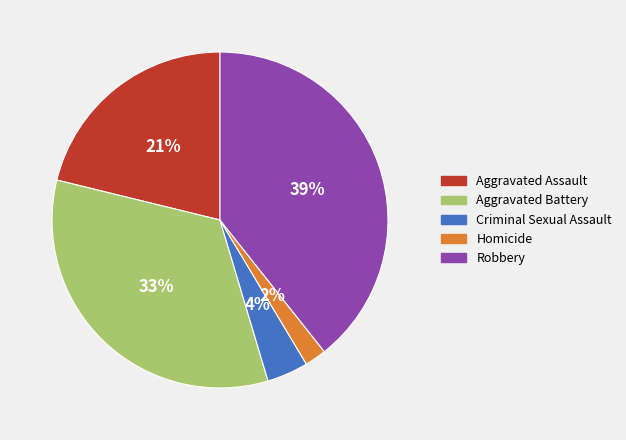

To the nearest percent, what is the combined percentage of Aggravated Assault and Criminal Sexual Assault?

25%